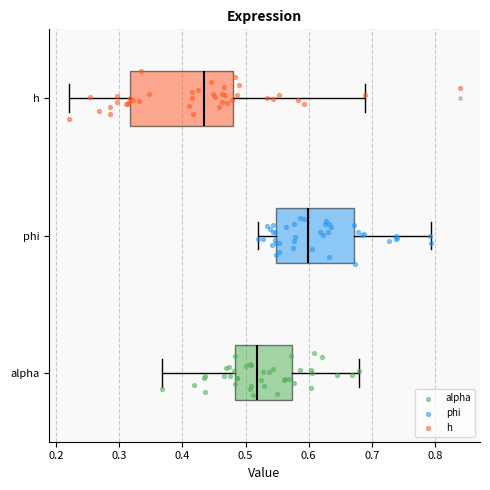

Which box's median line is the furthest to the right?

phi